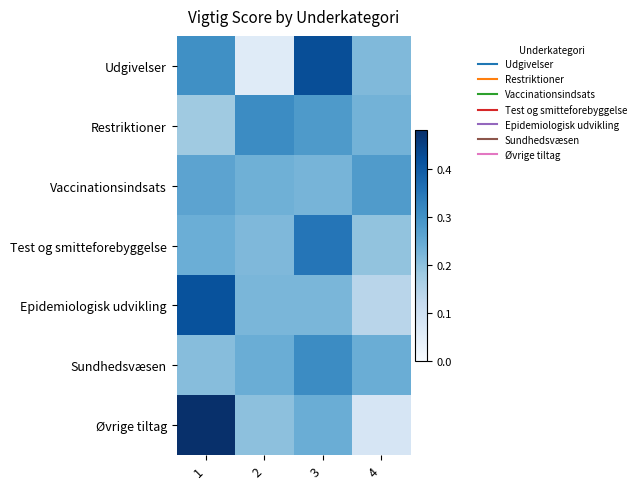

At which category does the chart reach its minimum across all series?

2